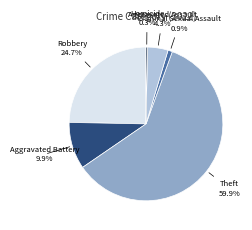

Is there any slice that represents more than half of the pie?

Yes